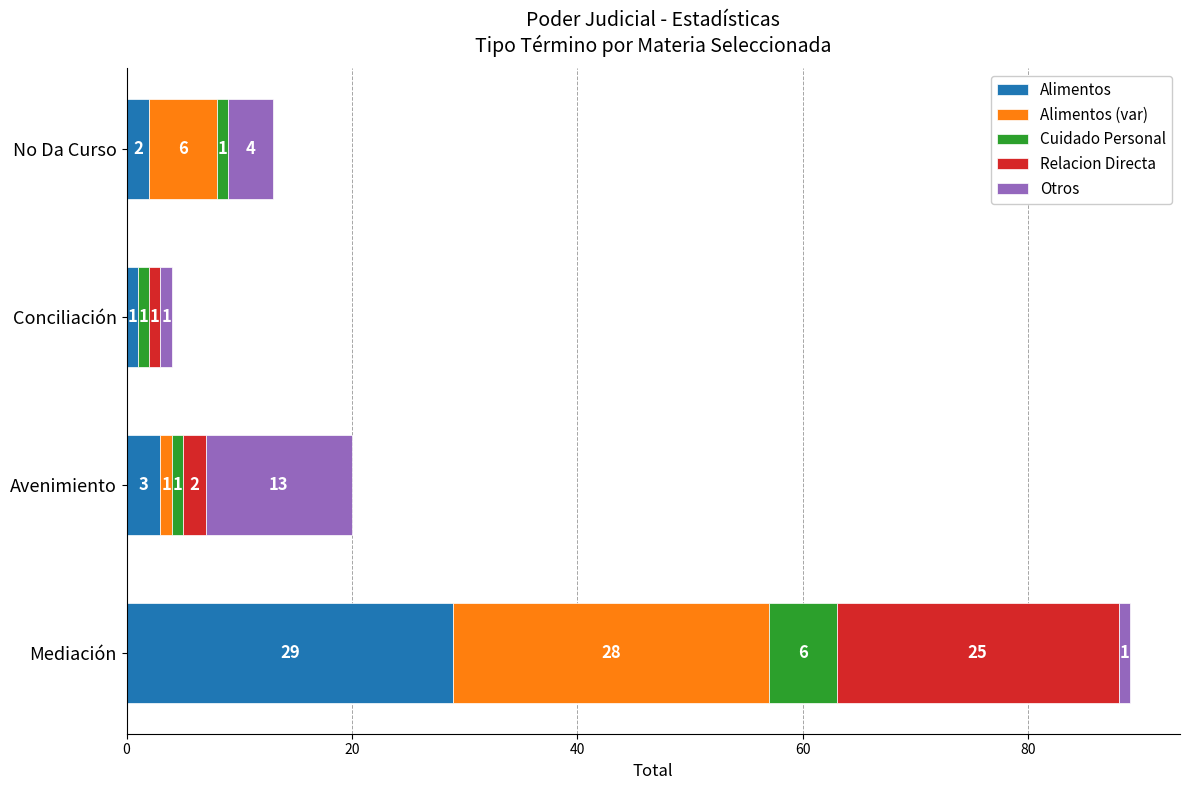

What is the total value across all series at Conciliación?

4